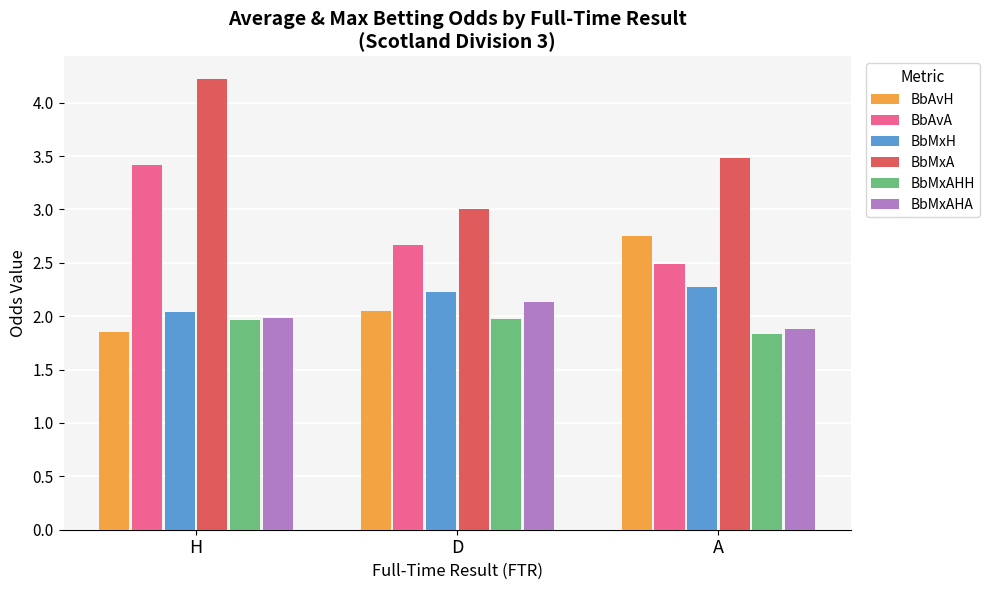

Which series has the largest total across all categories?

BbMxA